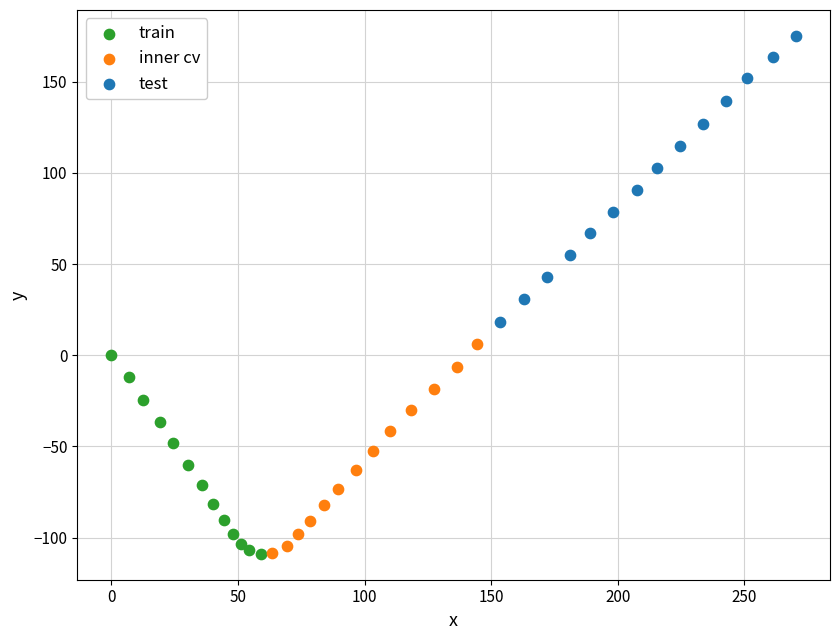

What are all the series names shown in the legend?

train, inner cv, test